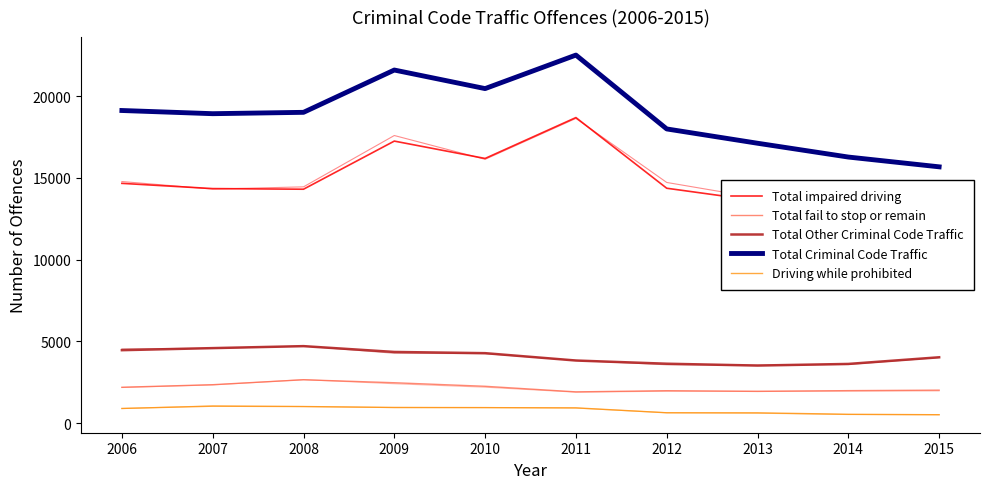

What is the minimum value for Total fail to stop or remain?

1906